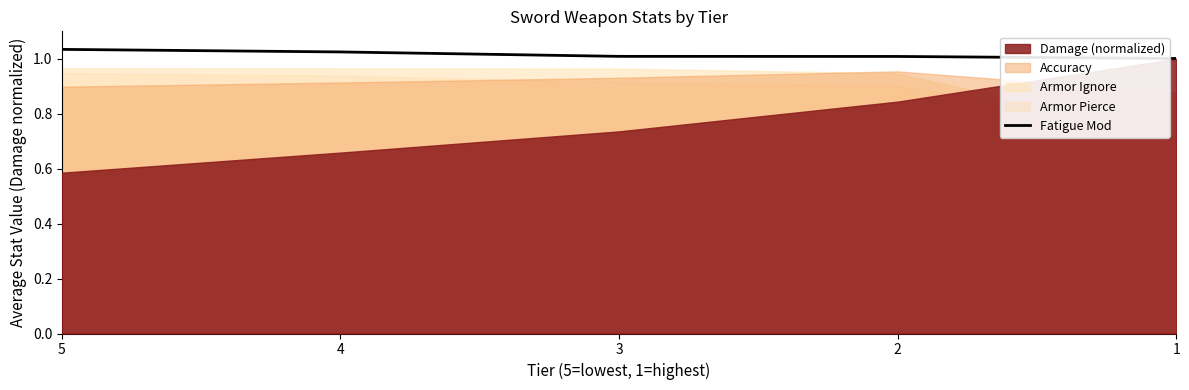

Which has a higher value, 5 or 2?

5